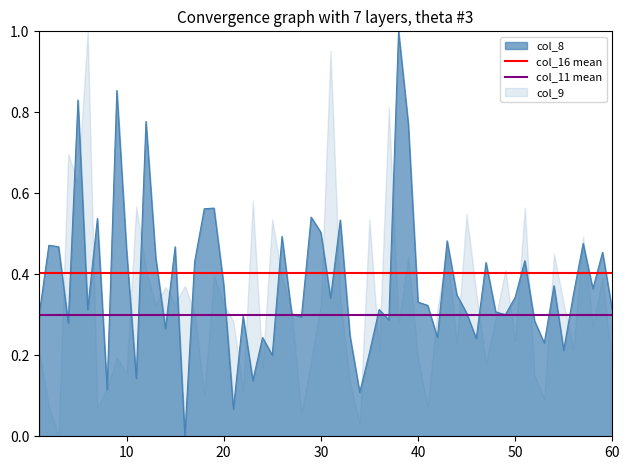

Is it true that col_16 mean equals 0.3 at 10?

False